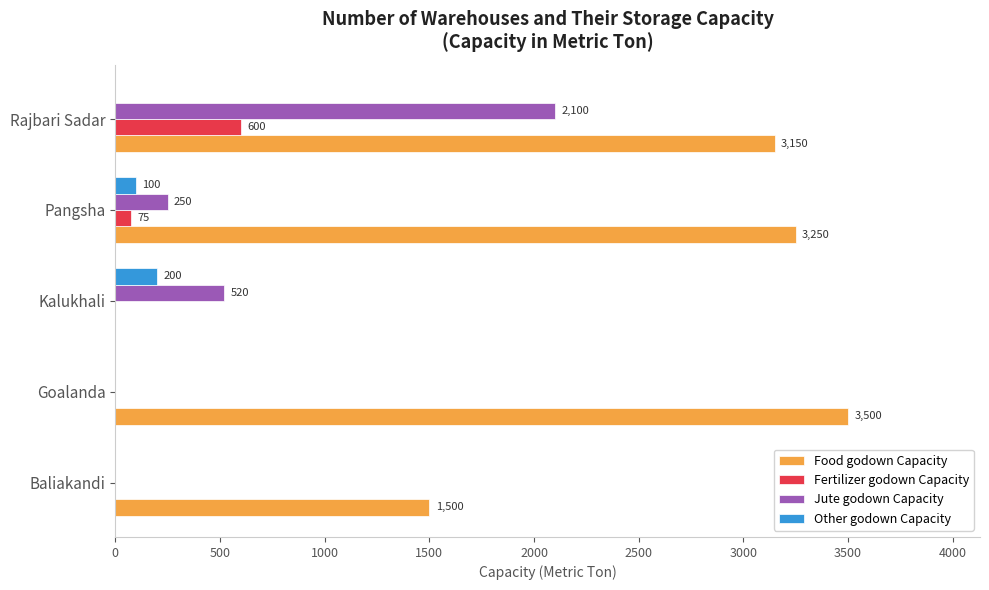

At which category is the sum across all series the highest?

Rajbari Sadar